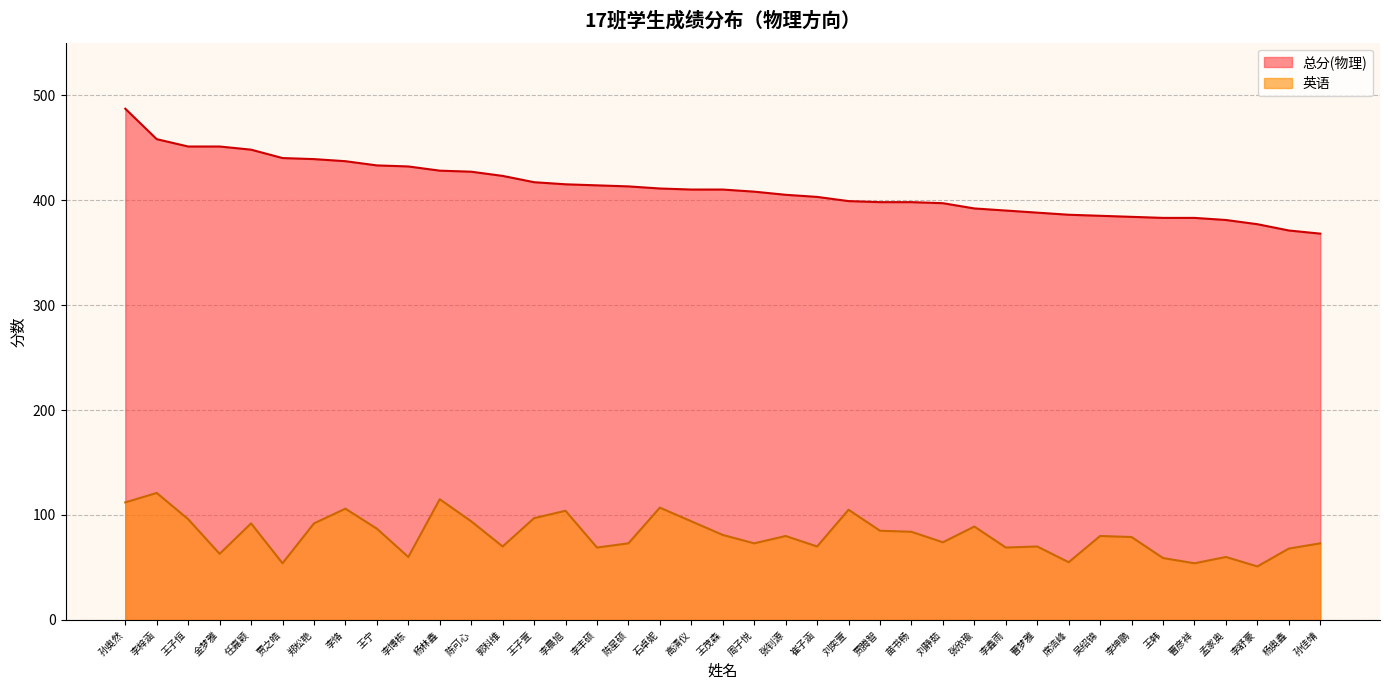

Which series has the widest spread of values?

总分(物理)